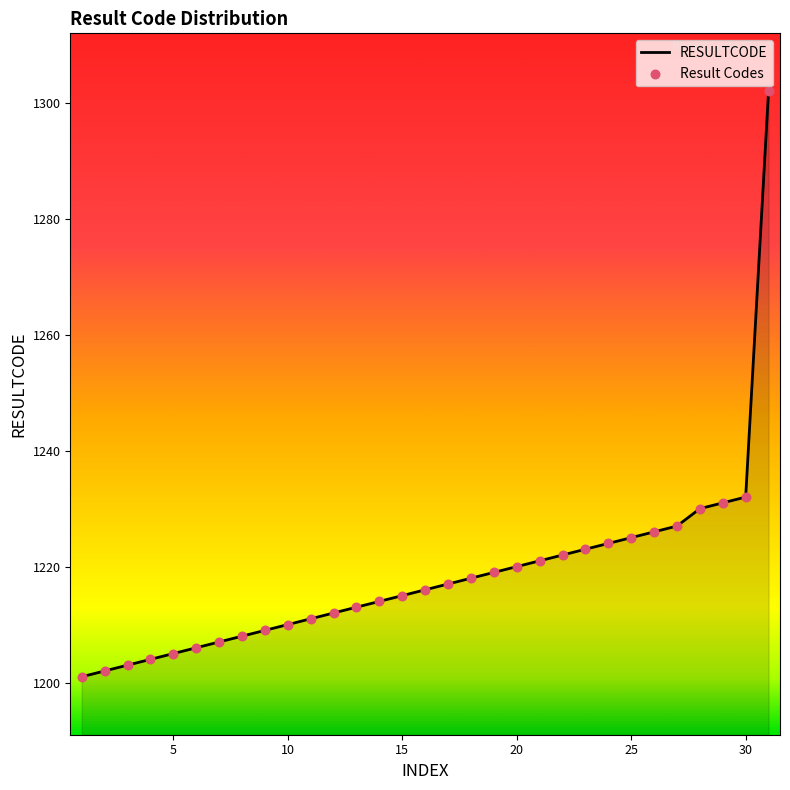

What is the minimum value shown in the chart?

1201